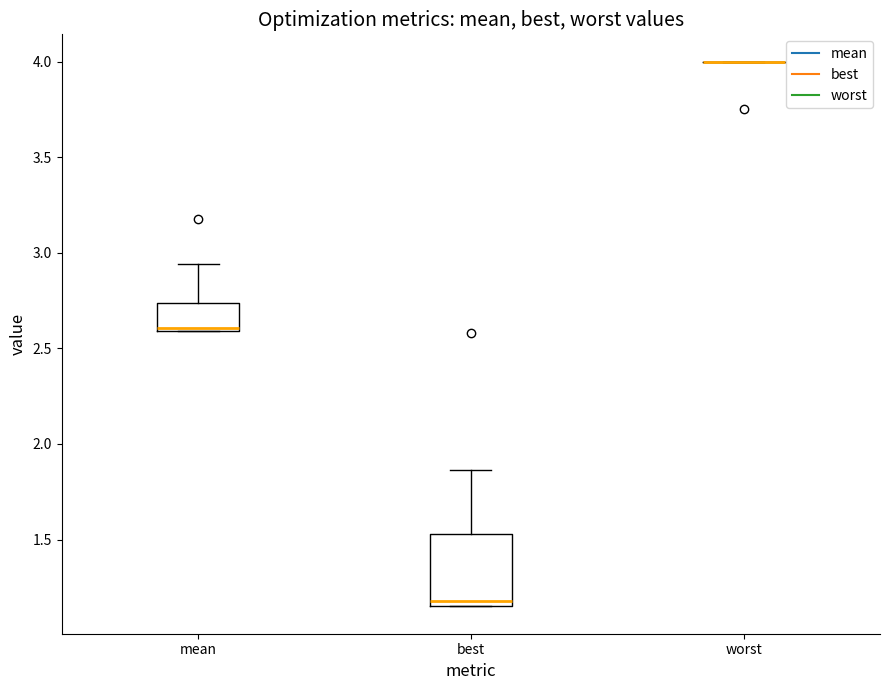

Comparing the boxes themselves (not the whiskers), which one is the tallest?

best